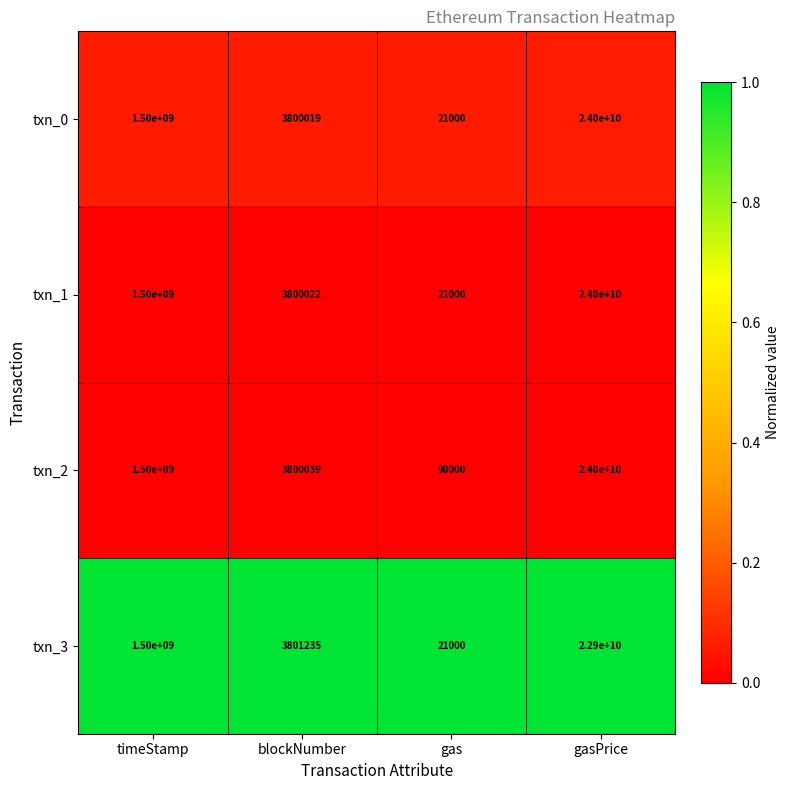

Which series has the largest total across all categories?

txn_2